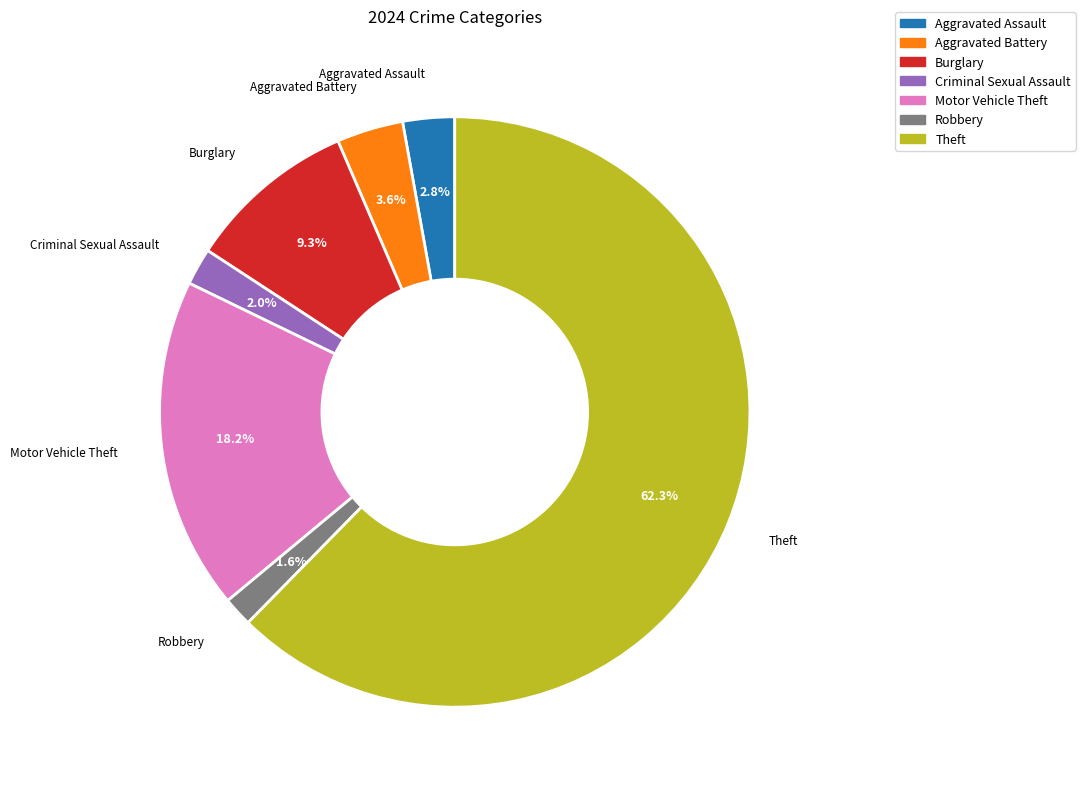

Is there any slice that represents more than half of the pie?

Yes